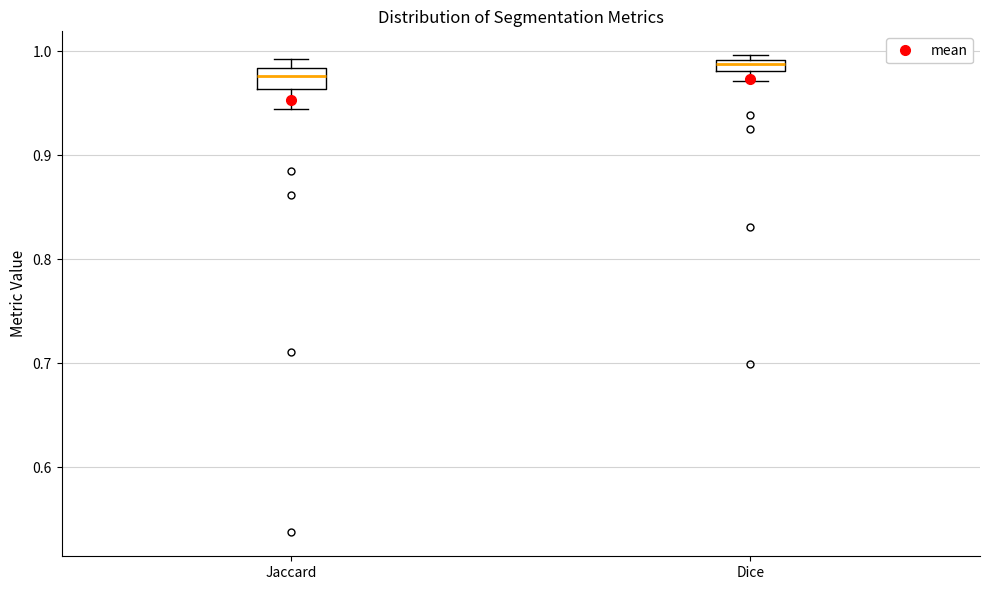

Which box is the tallest, from its lower edge to its upper edge?

Jaccard